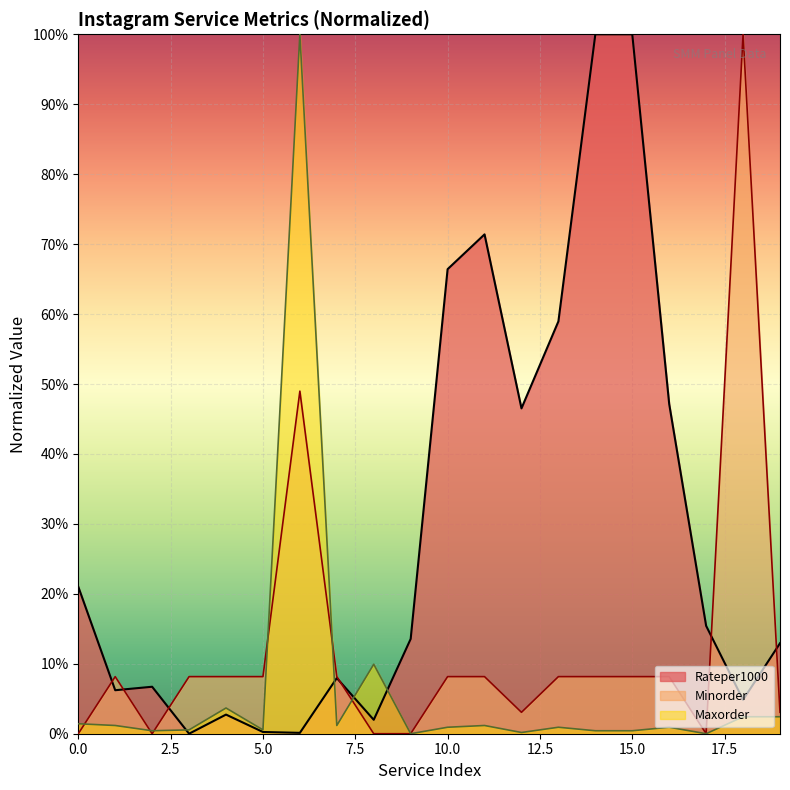

Reading left to right, what are all the values shown in this chart?

Rateper1000: 0=0.2	1=0.1	2=0.1	3=0.0	4=0.0	5=0.0	6=0.0	7=0.1	8=0.0	9=0.1	10=0.7	11=0.7	12=0.5	13=0.6	14=1.0	15=1.0	16=0.5	17=0.2	18=0.0	19=0.1
Minorder: 0=0.0	1=0.1	2=0.0	3=0.1	4=0.1	5=0.1	6=0.5	7=0.1	8=0.0	9=0.0	10=0.1	11=0.1	12=0.0	13=0.1	14=0.1	15=0.1	16=0.1	17=0.0	18=1.0	19=0.0
Maxorder: 0=0.0	1=0.0	2=0.0	3=0.0	4=0.0	5=0.0	6=1.0	7=0.0	8=0.1	9=0.0	10=0.0	11=0.0	12=0.0	13=0.0	14=0.0	15=0.0	16=0.0	17=0.0	18=0.0	19=0.0